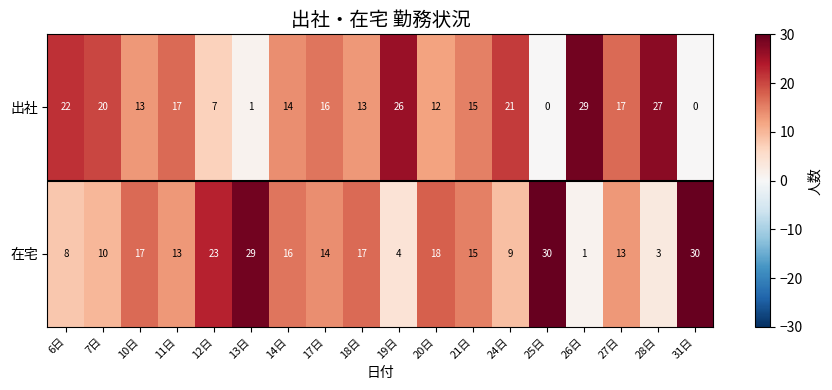

What is the total value across all series at 14日?

30